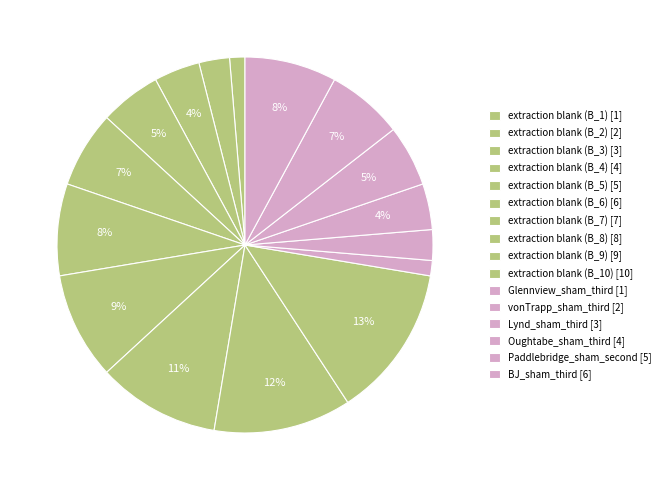

How many slices are in this pie chart?

16